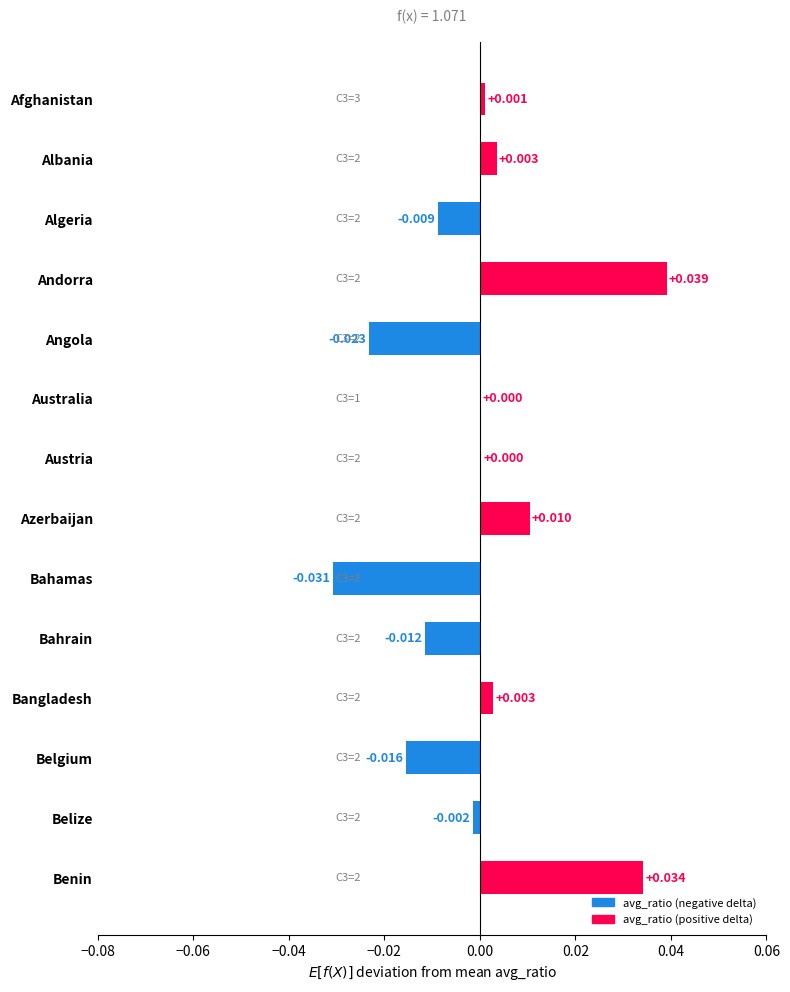

Between Bahamas and Bahrain, which is larger?

Bahrain